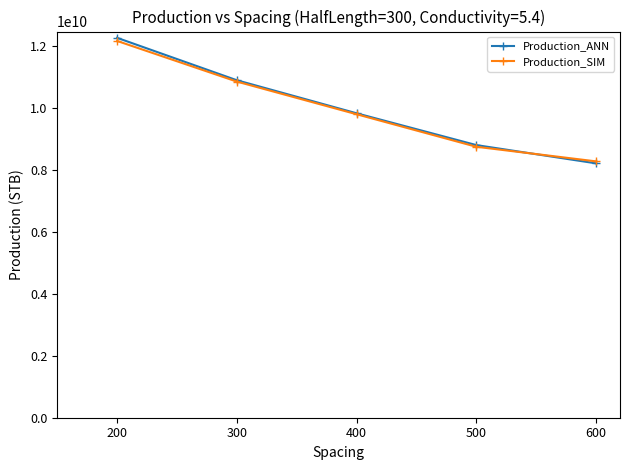

What are all the series names shown in the legend?

Production_ANN, Production_SIM